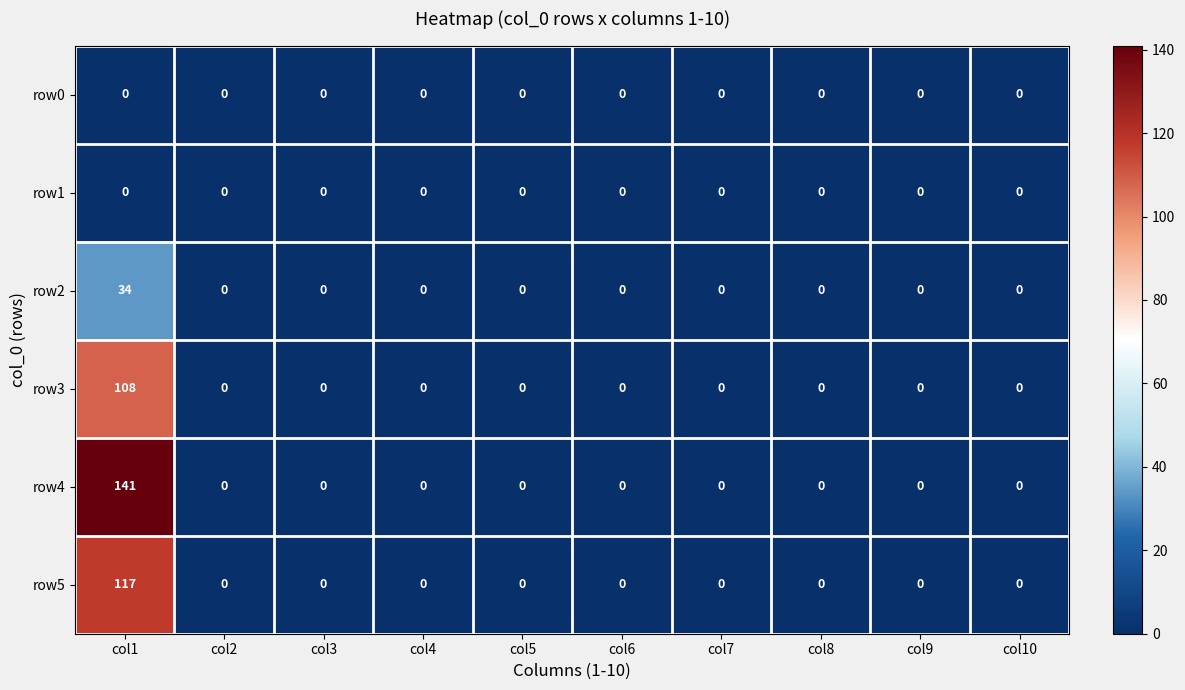

Which label corresponds to the largest value in the chart?

col1